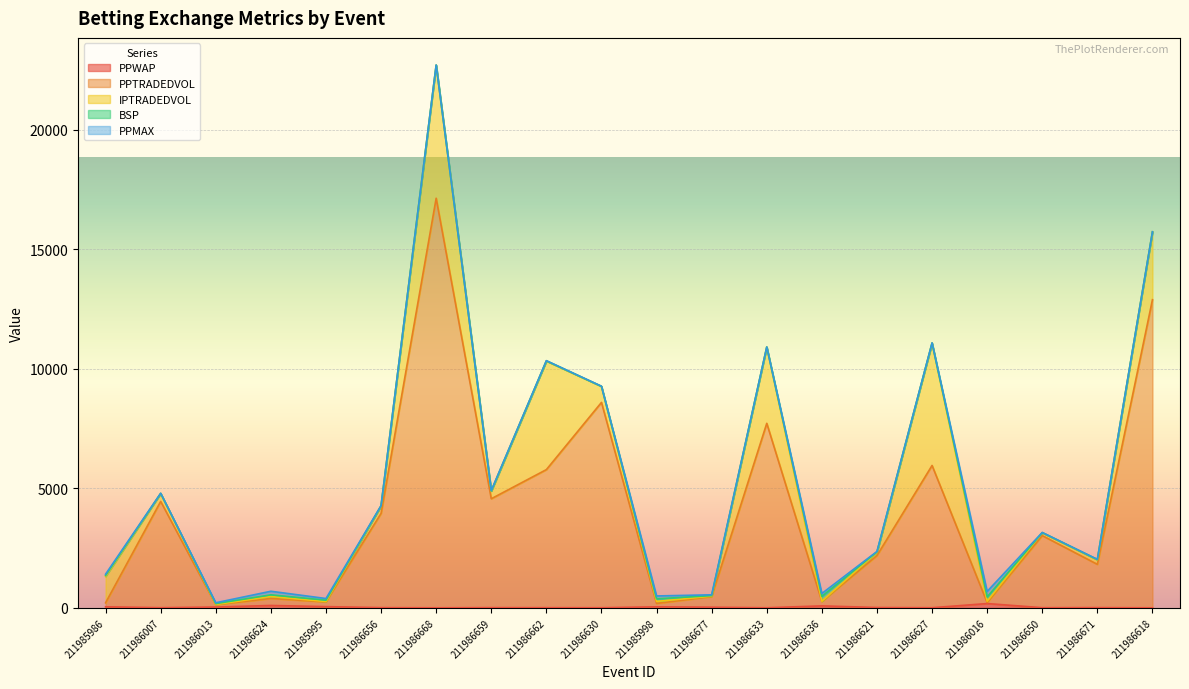

Between which two adjacent categories do PPMAX and IPTRADEDVOL first intersect?

211986007 and 211986013